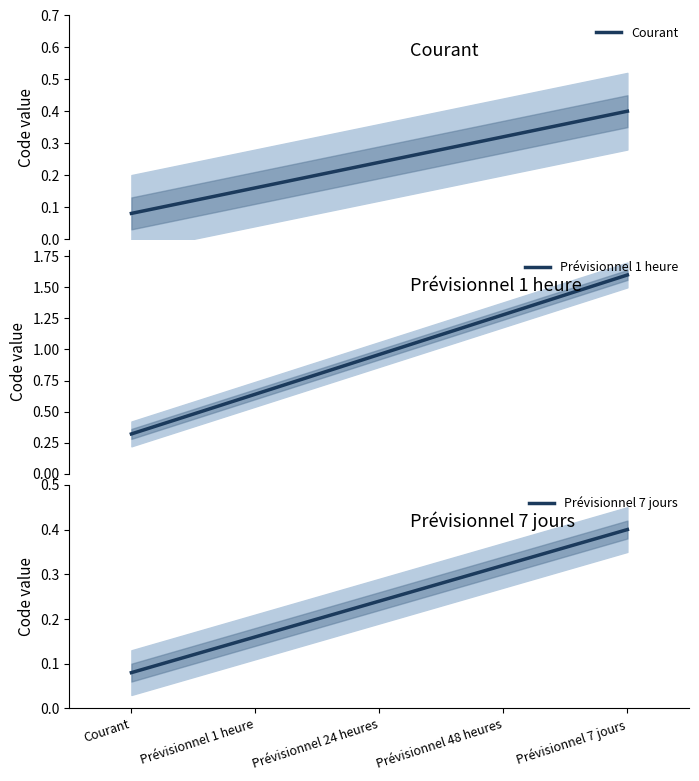

Rank the series at Prévisionnel 24 heures from highest to lowest value.

Prévisionnel 1 heure, Courant, Prévisionnel 7 jours